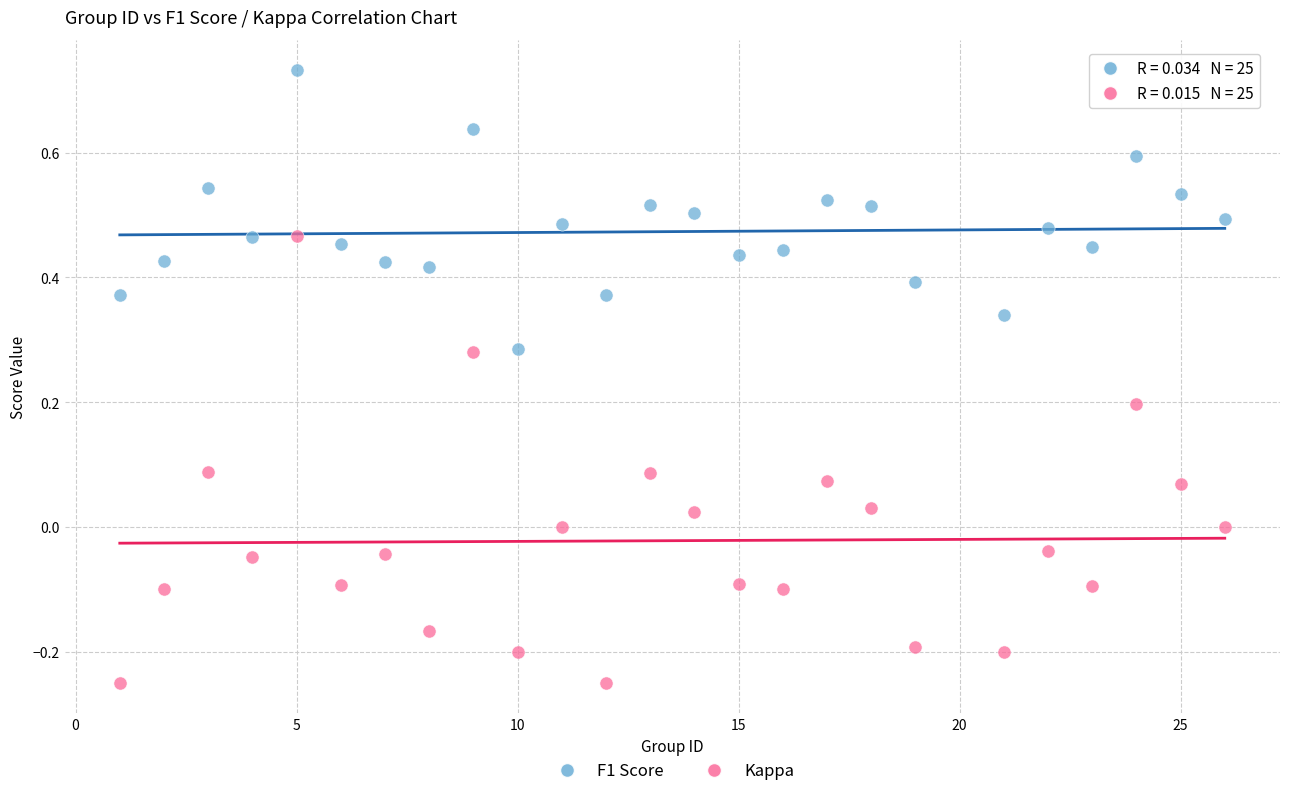

What are all the series names shown in the legend?

F1 Score, Kappa